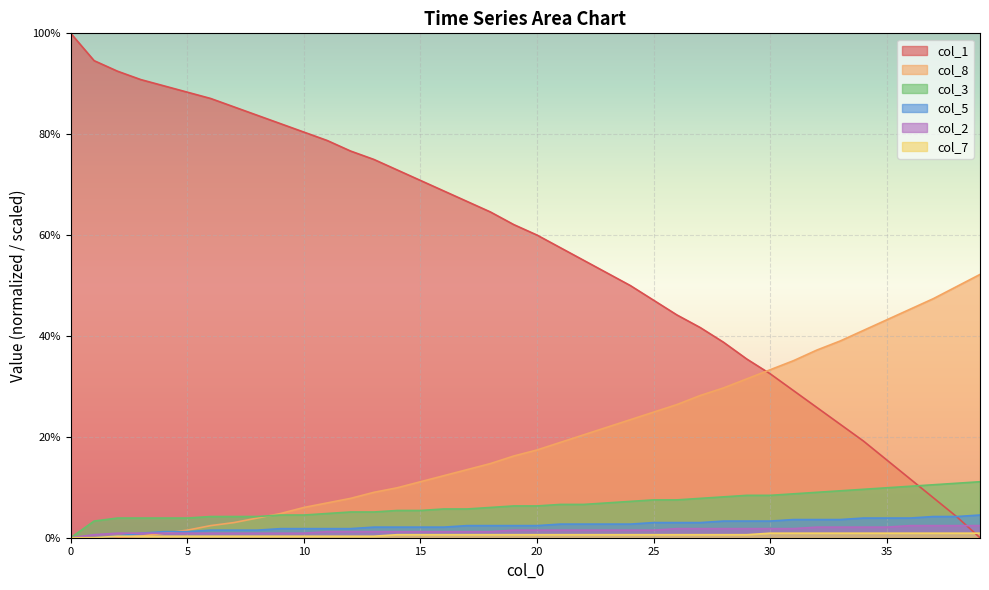

Which series has the widest spread of values?

col_1